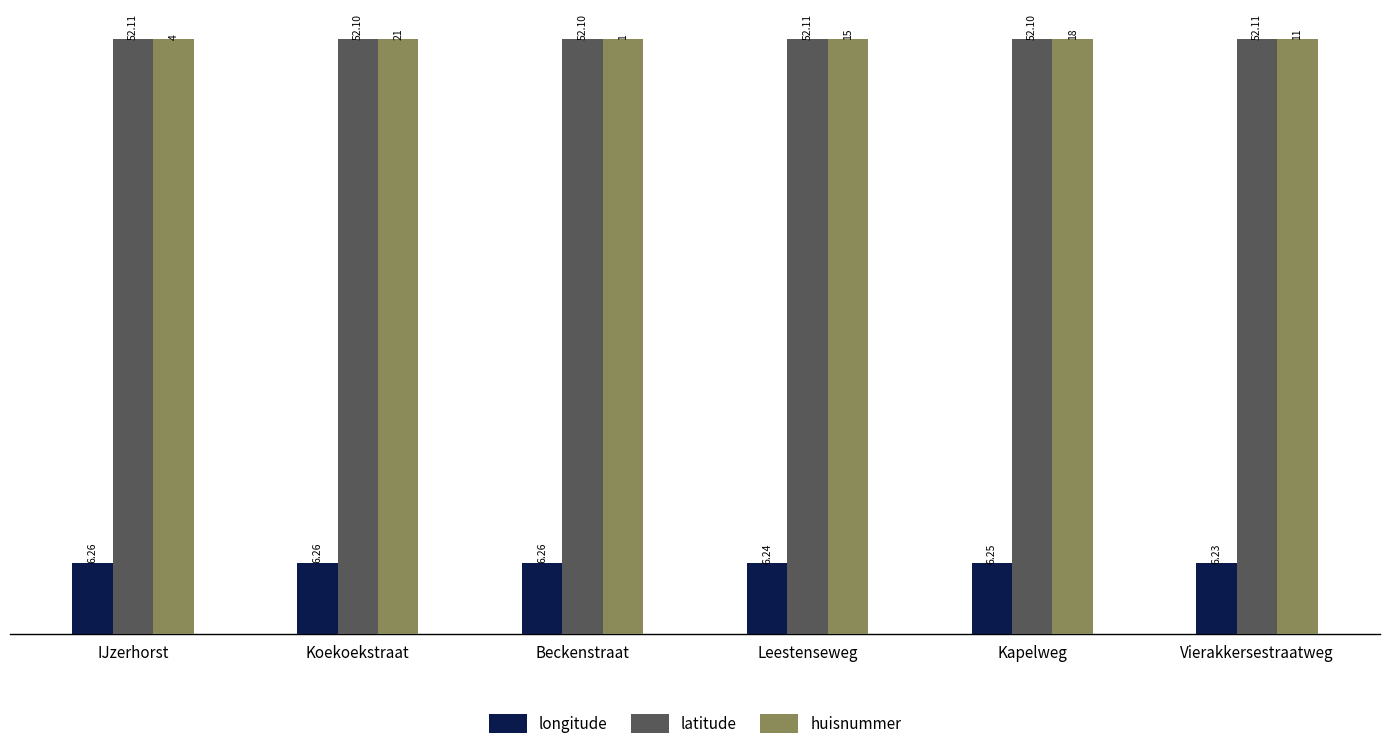

Count the number of data series in this chart.

3